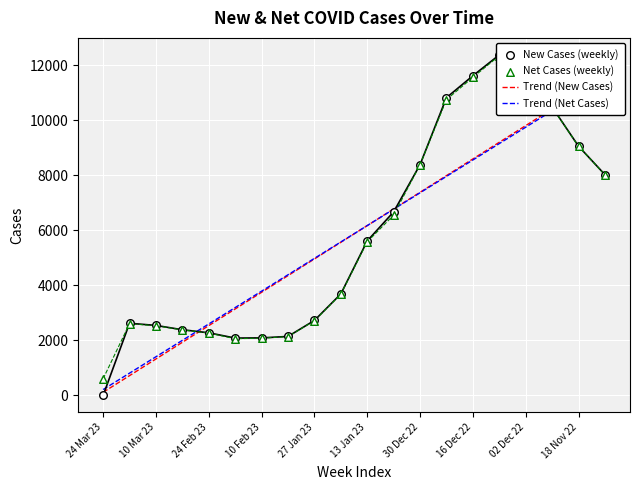

Is the value of New Cases (weekly) at 24 Mar 23 greater than the value of Trend (New Cases) at 10 Mar 23?

No